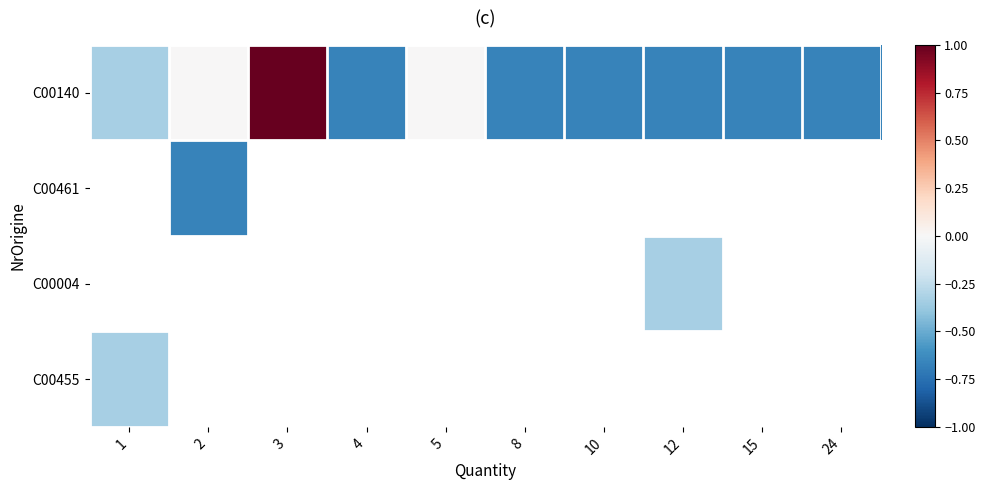

At which category is the sum across all series the highest?

3